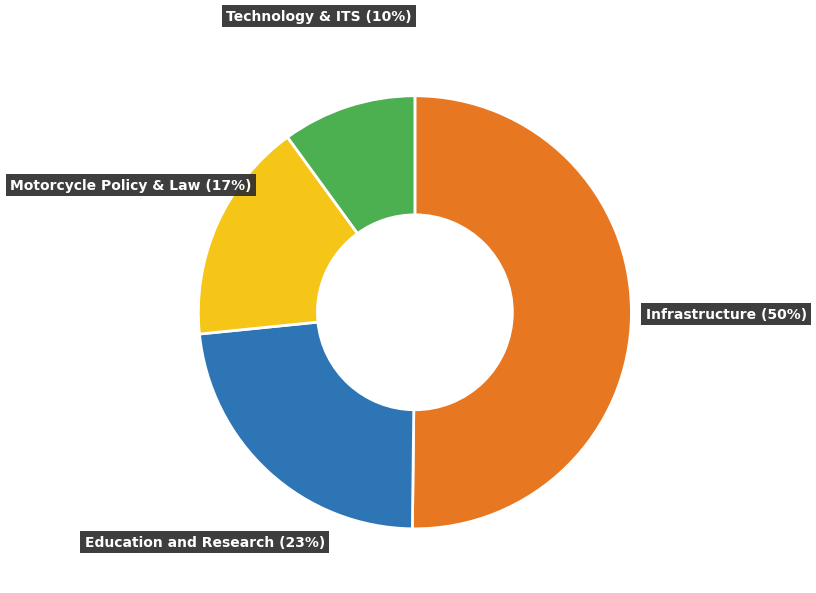

To the nearest percent, what is the difference between the largest and smallest slice percentages?

40%